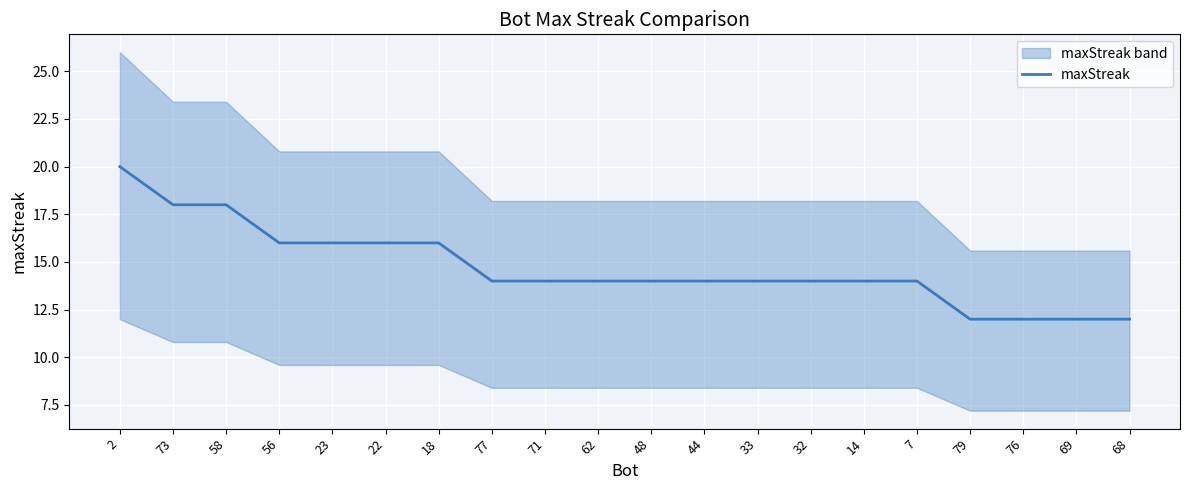

How many distinct data groups are displayed?

1